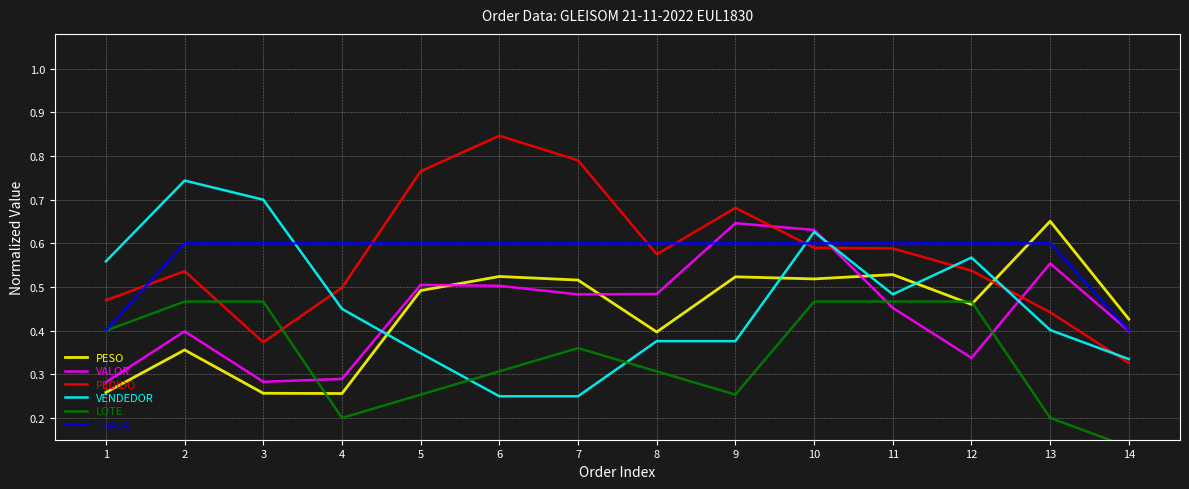

At which label does LOTE reach its peak?

10